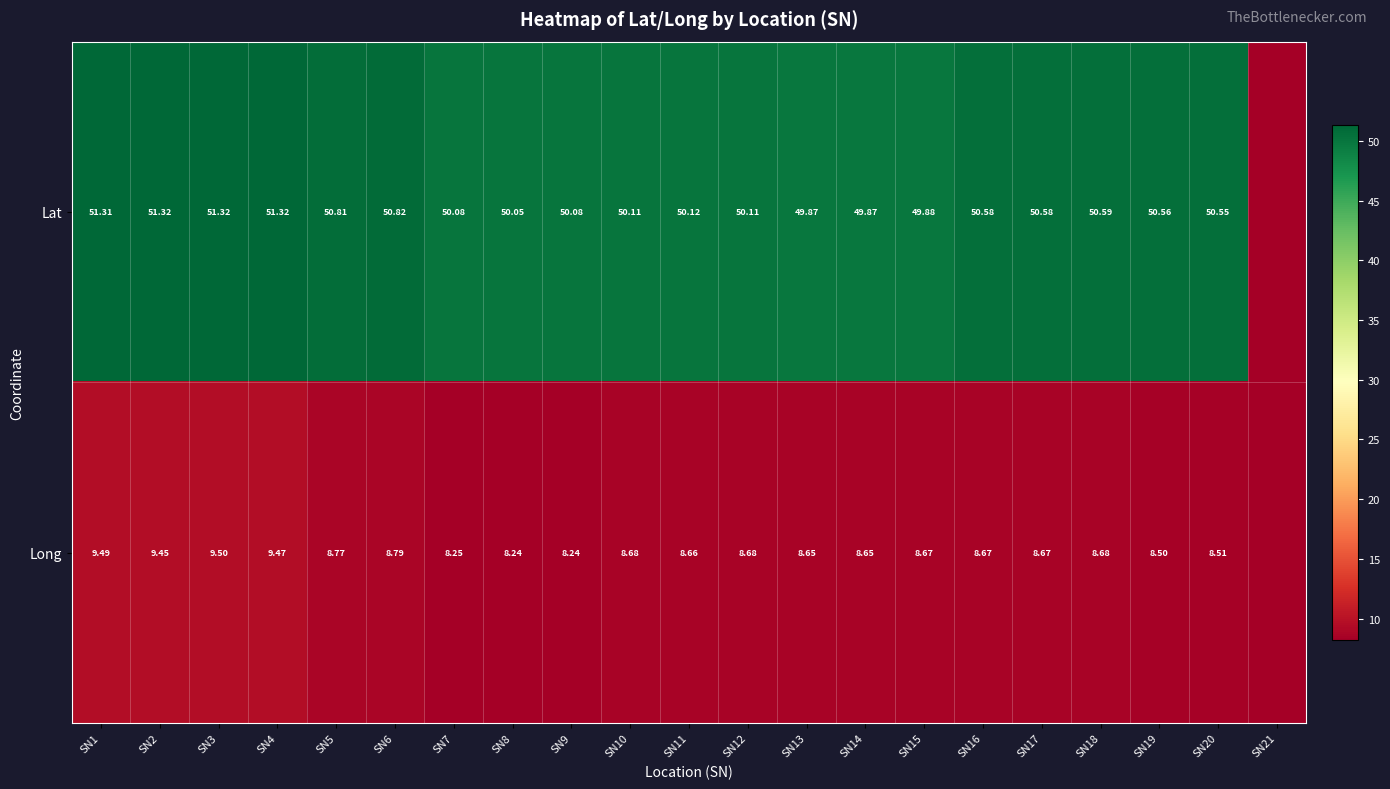

Between SN4 and SN20, which series saw the biggest shift?

Long